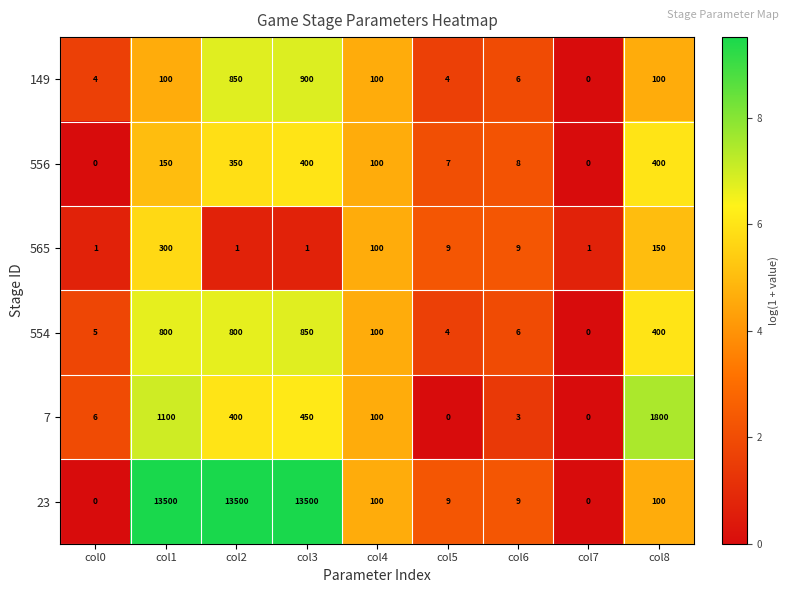

What is the maximum value for 554?

850